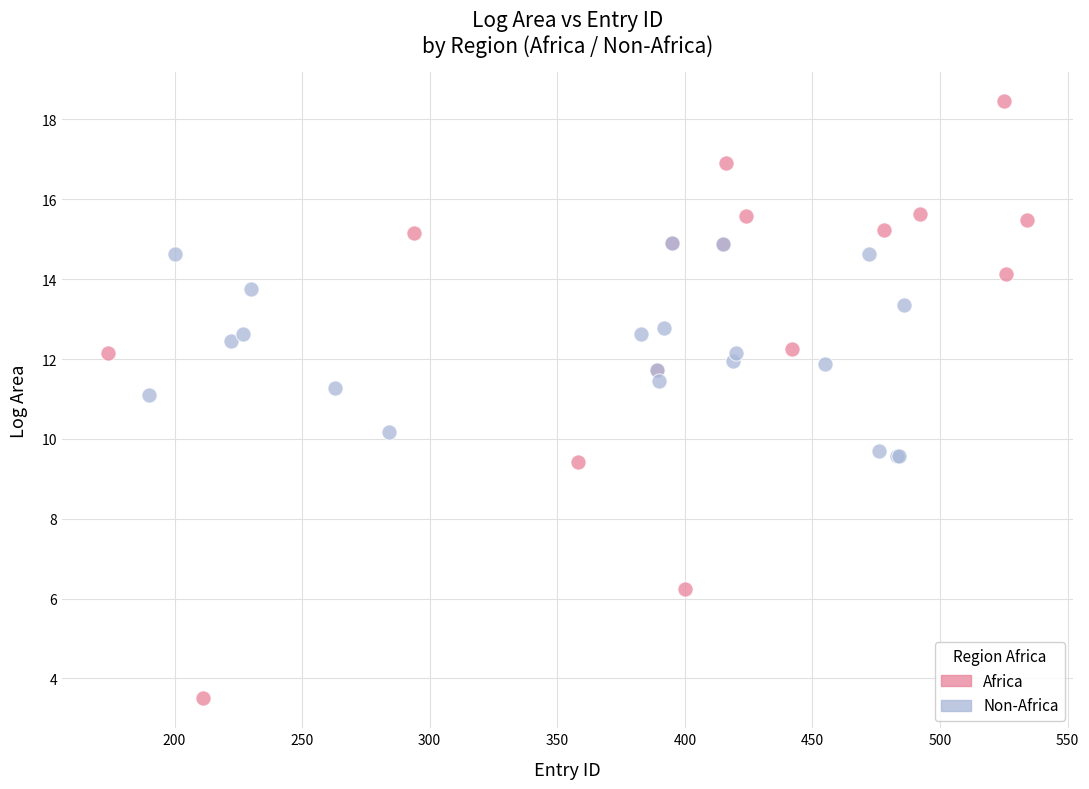

Which series contains the highest Y value?

Africa